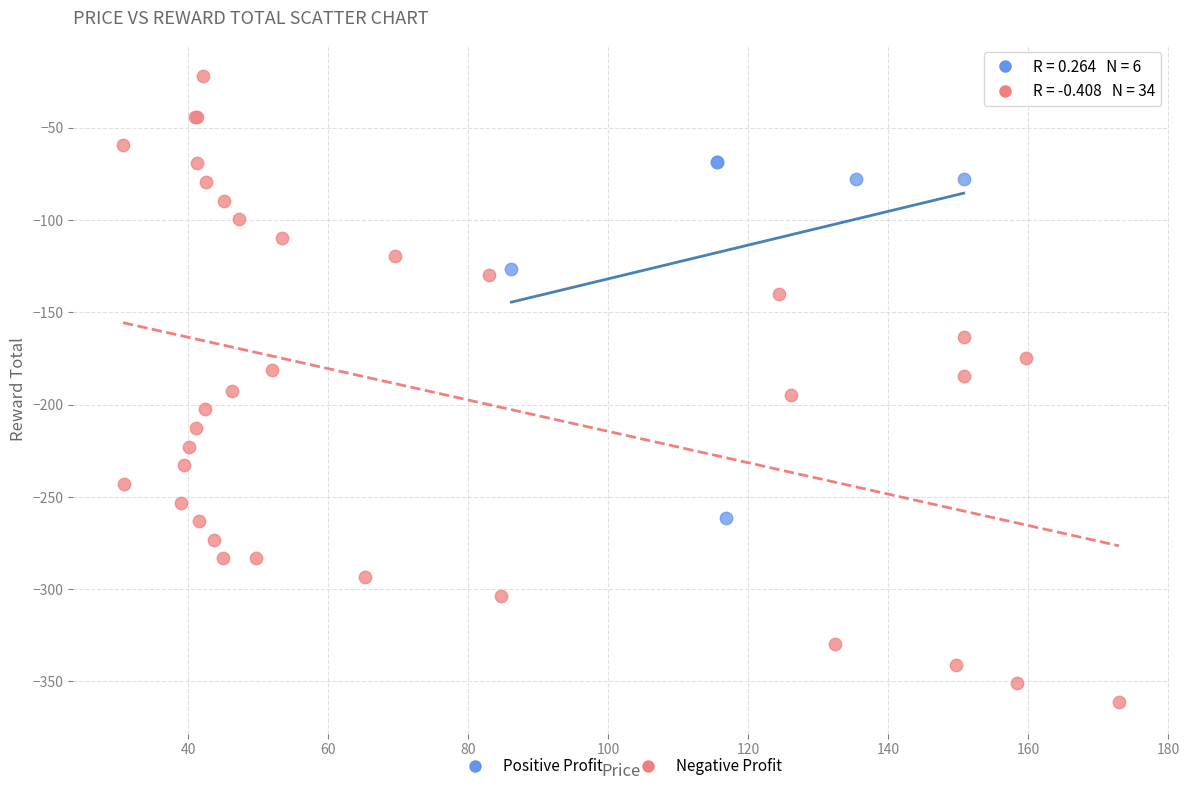

Which series reaches the minimum Y coordinate?

Negative Profit